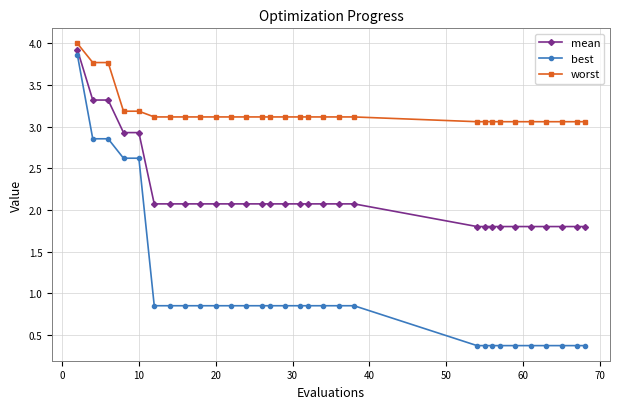

What is the sum of all worst values?

95.3